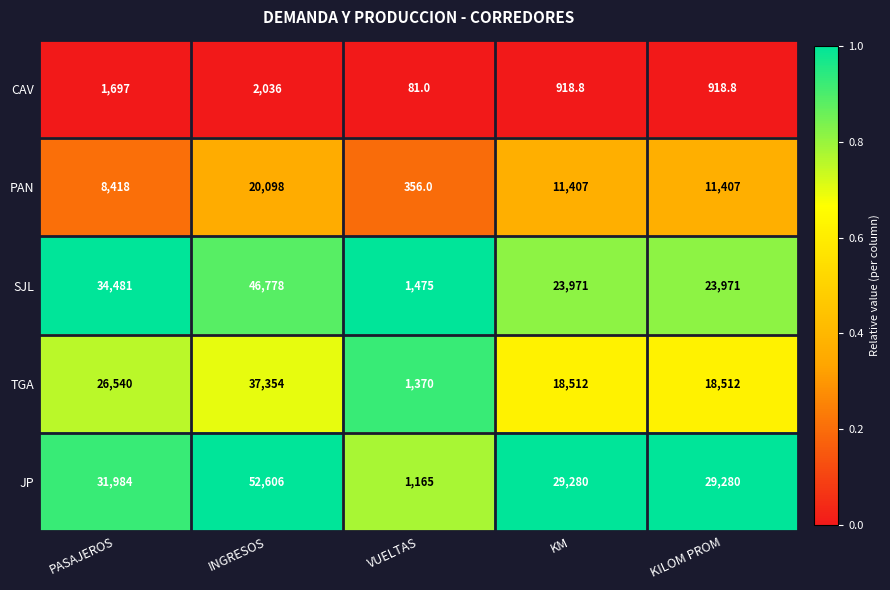

Where does the SJL series first go above 23971?

PASAJEROS